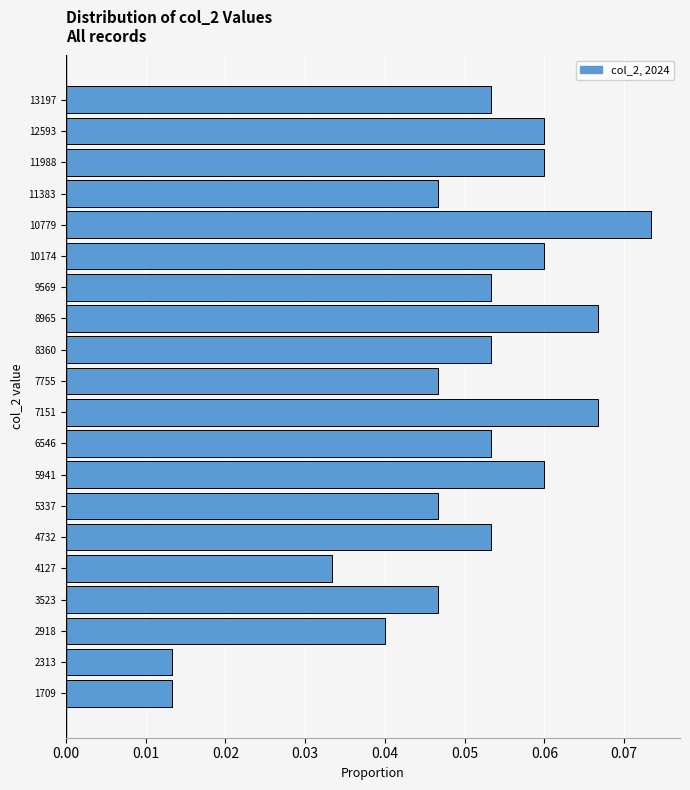

Reading bottom to top, transcribe this chart: for each bar, give the range it covers on the y-axis and its length. Neither the bar edges nor the lengths are printed on the chart, so give them approximately, as read against the axes.

1400 to 2000: 0.013
2000 to 2600: 0.013
2600 to 3200: 0.040
3200 to 3800: 0.047
3800 to 4400: 0.033
4400 to 5000: 0.053
5000 to 5600: 0.047
5600 to 6200: 0.060
6200 to 6800: 0.053
6800 to 7500: 0.067
7500 to 8100: 0.047
8100 to 8700: 0.053
8700 to 9300: 0.067
9300 to 9900: 0.053
9900 to 10500: 0.060
10500 to 11100: 0.073
11100 to 11700: 0.047
11700 to 12300: 0.060
12300 to 12900: 0.060
12900 to 13500: 0.053